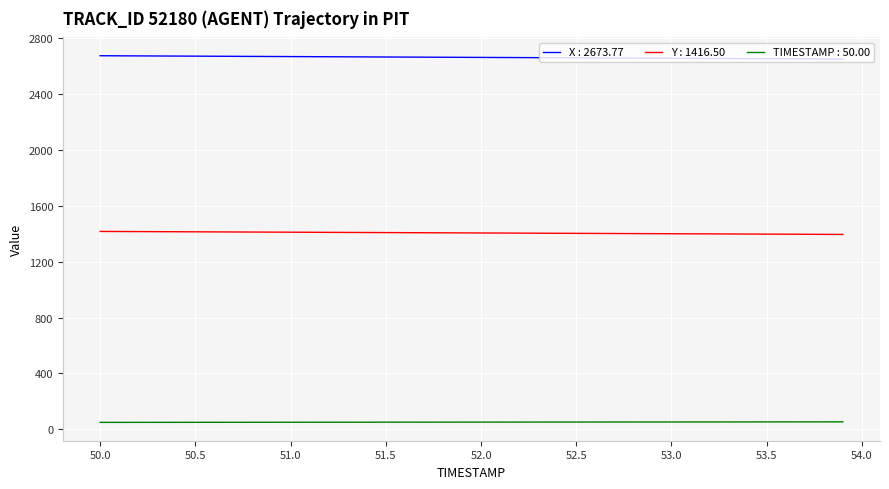

Which series has the largest total across all categories?

X : 2673.77